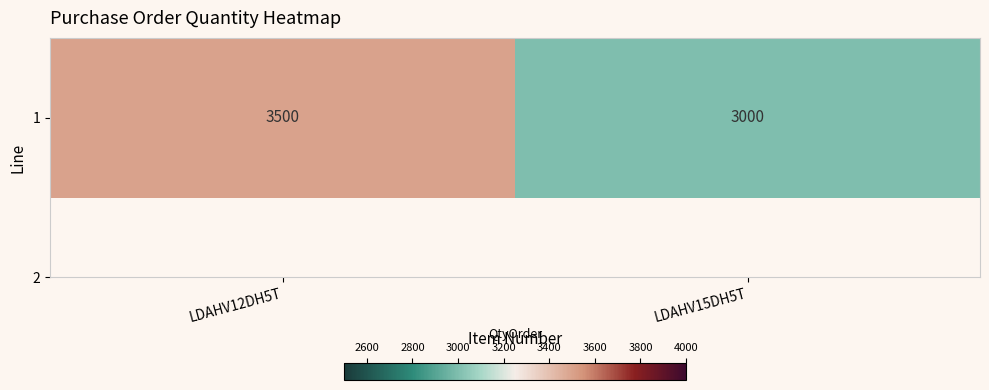

What is the average value?

3250